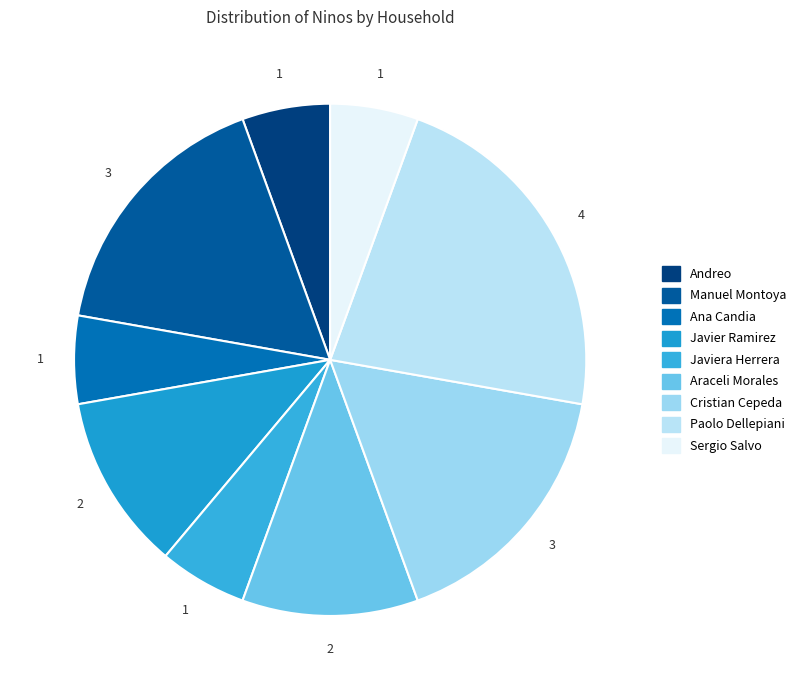

Does any single category account for the majority?

No